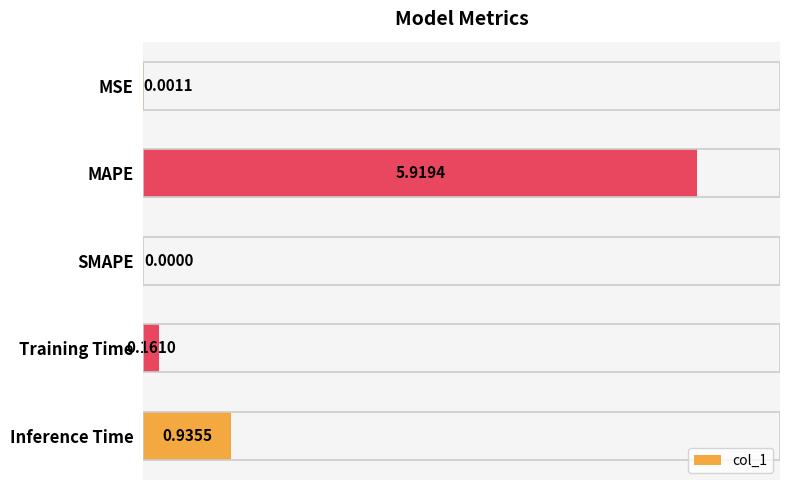

Where is the data nearest to the value 2?

Inference Time